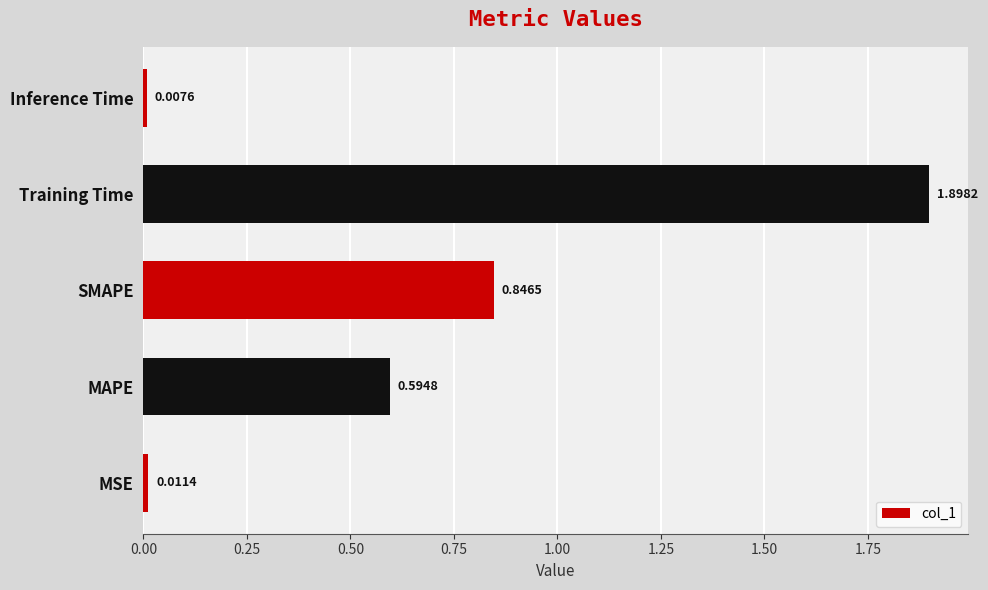

Which category has the lowest value across all series?

Inference Time